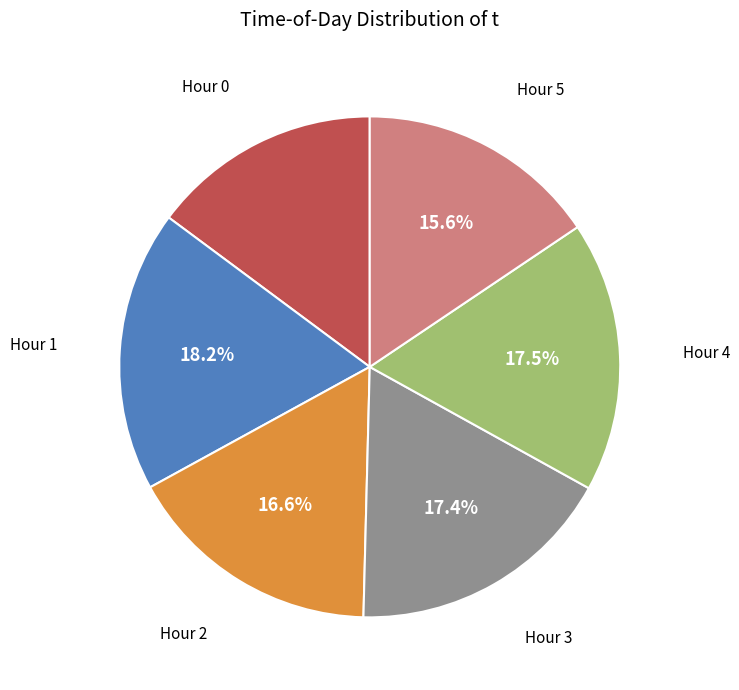

Count the number of slices in the pie.

6